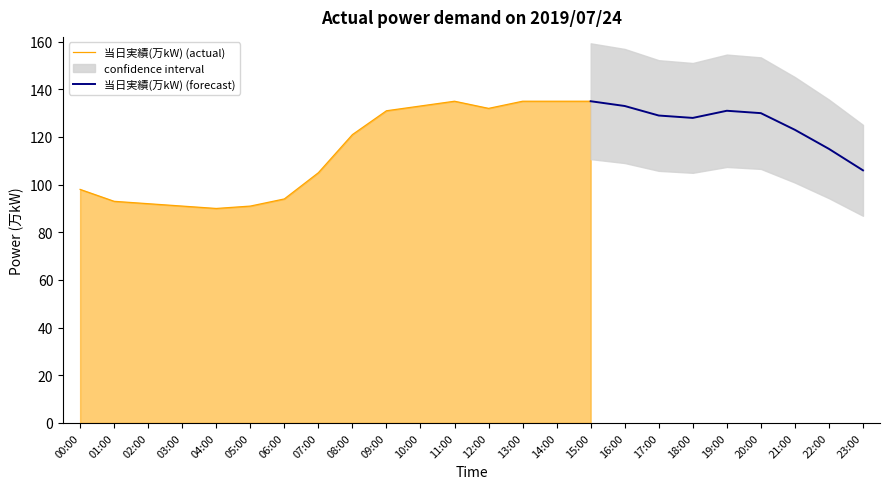

Where is the first local maximum?

11:00